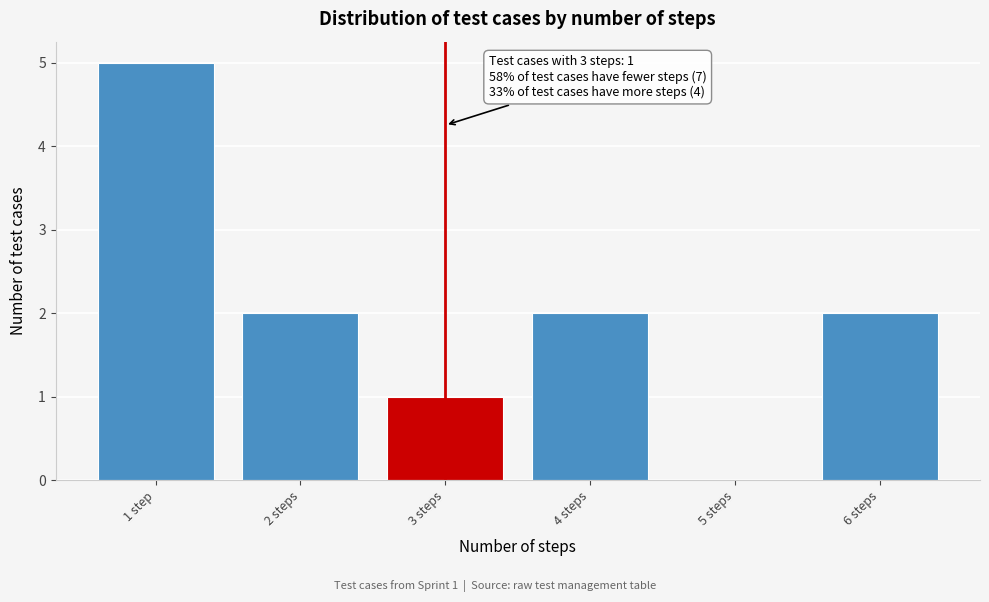

Reading left to right, what are all the values shown in this chart?

1 step=5	2 steps=2	3 steps=1	4 steps=2	5 steps=0	6 steps=2